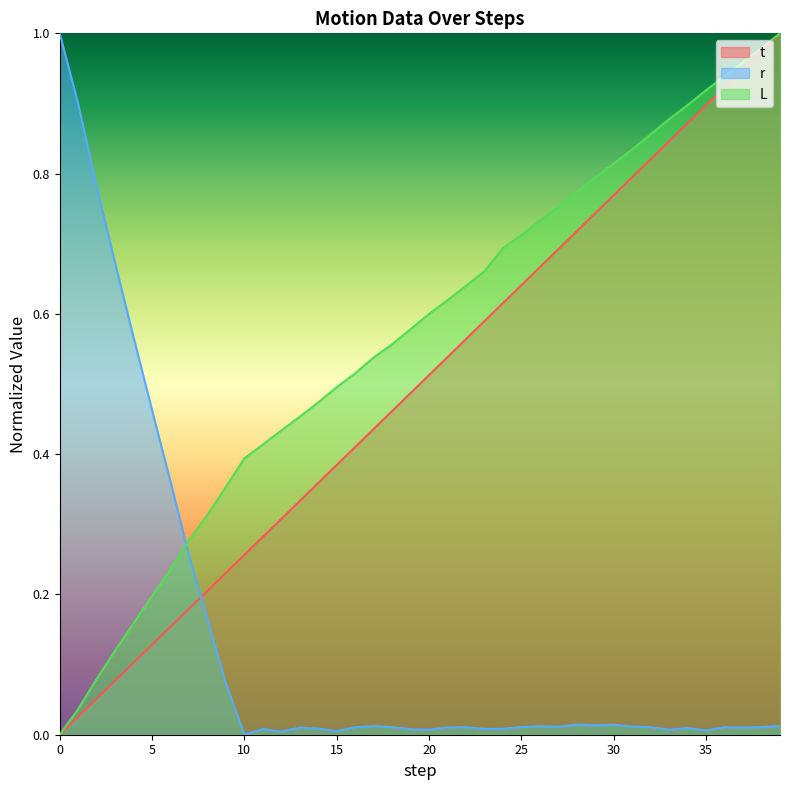

Reading left to right, list all the values displayed in this chart.

t: 0=0.0	1=0.0	2=0.1	3=0.1	4=0.1	5=0.1	6=0.2	7=0.2	8=0.2	9=0.2	10=0.3	11=0.3	12=0.3	13=0.3	14=0.4	15=0.4	16=0.4	17=0.4	18=0.5	19=0.5	20=0.5	21=0.5	22=0.6	23=0.6	24=0.6	25=0.6	26=0.7	27=0.7	28=0.7	29=0.7	30=0.8	31=0.8	32=0.8	33=0.8	34=0.9	35=0.9	36=0.9	37=0.9	38=1.0	39=1.0
r: 0=1.0	1=0.9	2=0.8	3=0.7	4=0.6	5=0.5	6=0.4	7=0.3	8=0.2	9=0.1	10=0.0	11=0.0	12=0.0	13=0.0	14=0.0	15=0.0	16=0.0	17=0.0	18=0.0	19=0.0	20=0.0	21=0.0	22=0.0	23=0.0	24=0.0	25=0.0	26=0.0	27=0.0	28=0.0	29=0.0	30=0.0	31=0.0	32=0.0	33=0.0	34=0.0	35=0.0	36=0.0	37=0.0	38=0.0	39=0.0
L: 0=0.0	1=0.0	2=0.1	3=0.1	4=0.2	5=0.2	6=0.2	7=0.3	8=0.3	9=0.4	10=0.4	11=0.4	12=0.4	13=0.5	14=0.5	15=0.5	16=0.5	17=0.5	18=0.6	19=0.6	20=0.6	21=0.6	22=0.6	23=0.7	24=0.7	25=0.7	26=0.7	27=0.8	28=0.8	29=0.8	30=0.8	31=0.8	32=0.9	33=0.9	34=0.9	35=0.9	36=0.9	37=1.0	38=1.0	39=1.0